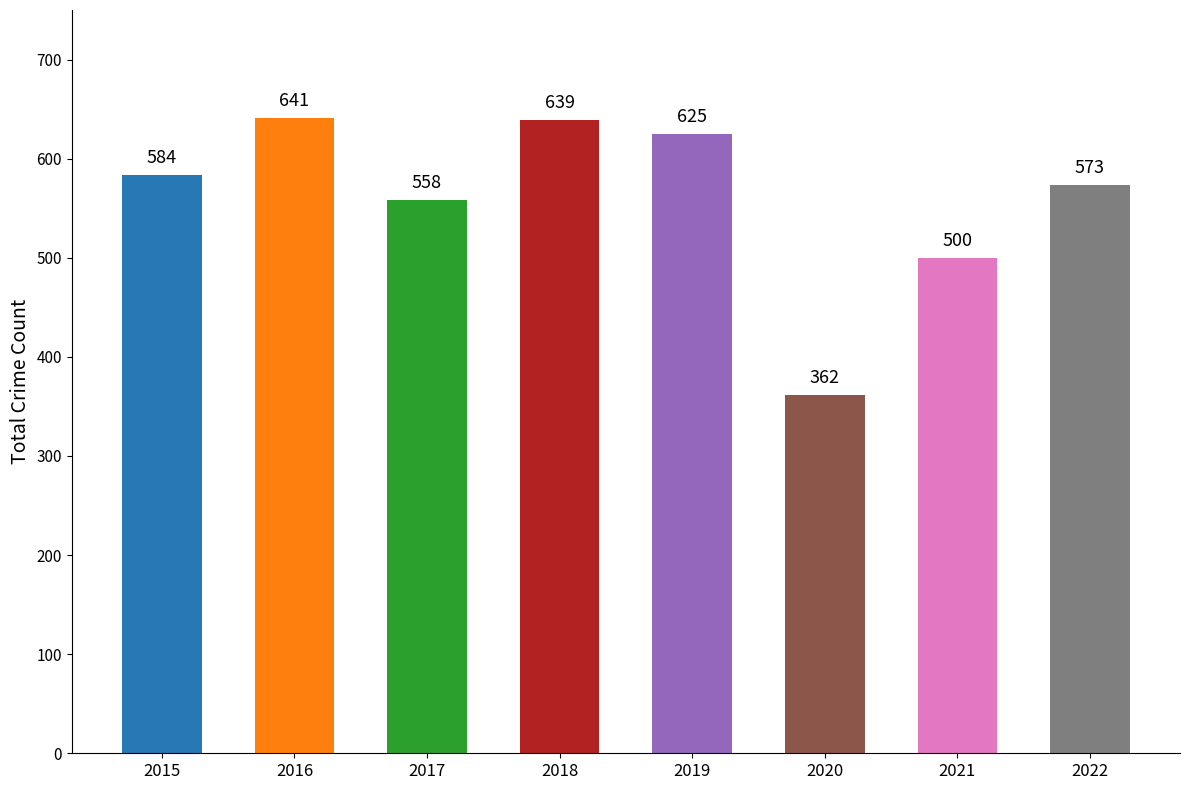

Reading left to right, list all the values displayed in this chart.

2015=584	2016=641	2017=558	2018=639	2019=625	2020=362	2021=500	2022=573